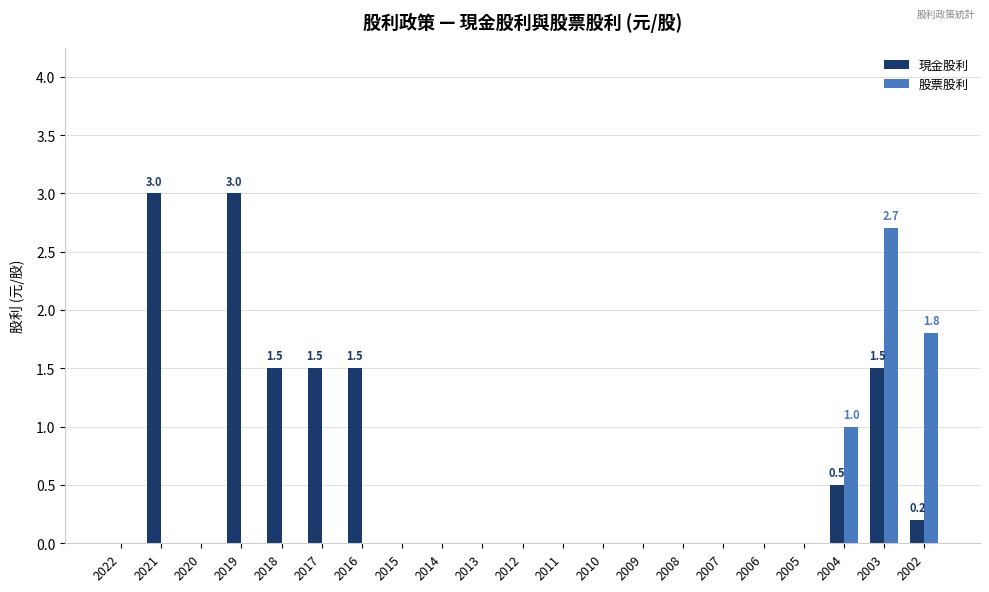

What is the sum of all 股票股利 values?

5.5